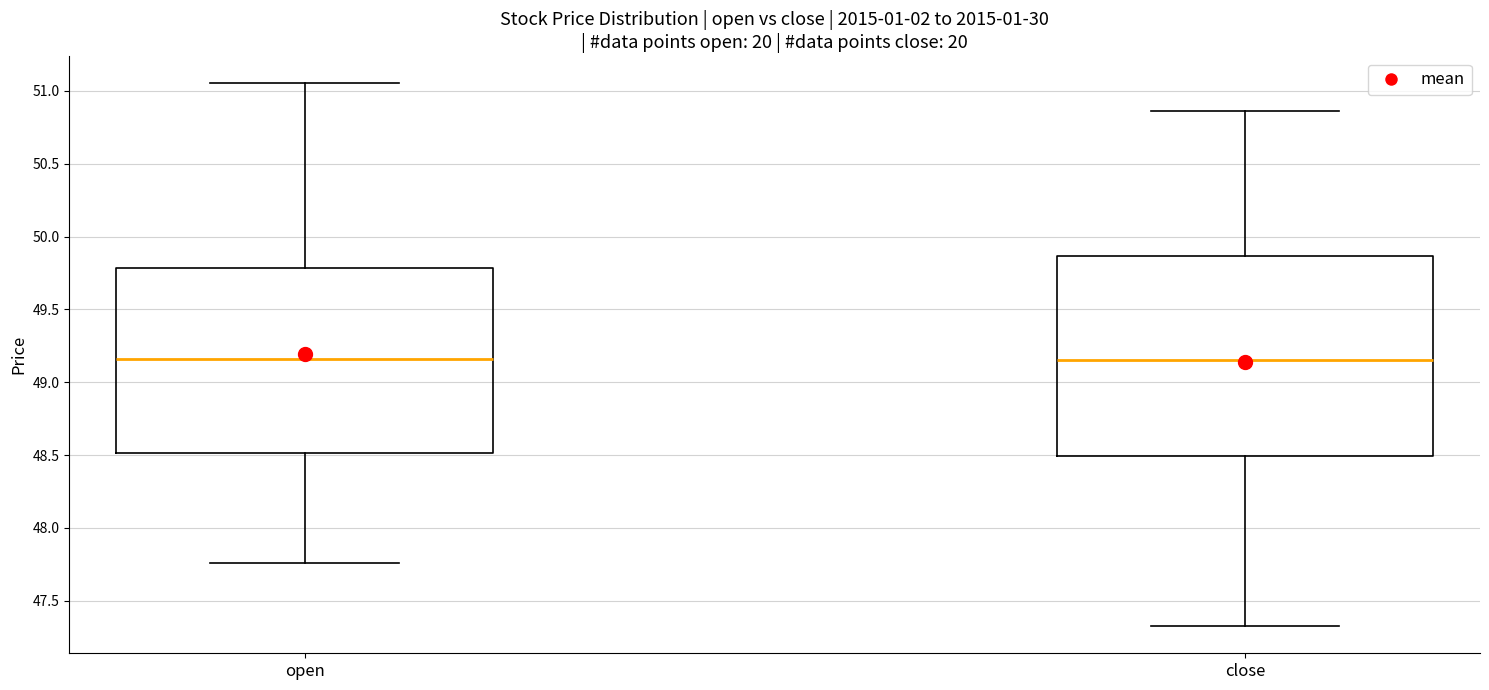

Reading left to right, transcribe this box plot: for each box, give where its median line is, the range the box spans, and where its two whiskers end, as read against the y-axis. The values are not printed on the chart, so give them approximately, as read against the axis.

open: median 49.15, box 48.50 to 49.80, whiskers 47.75 to 51.05
close: median 49.15, box 48.50 to 49.85, whiskers 47.35 to 50.85